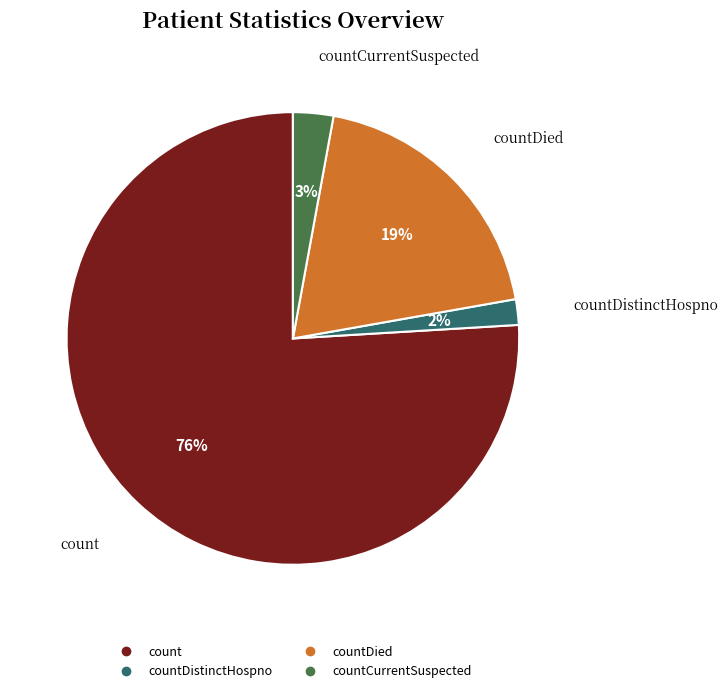

Is there a majority slice in this chart?

Yes